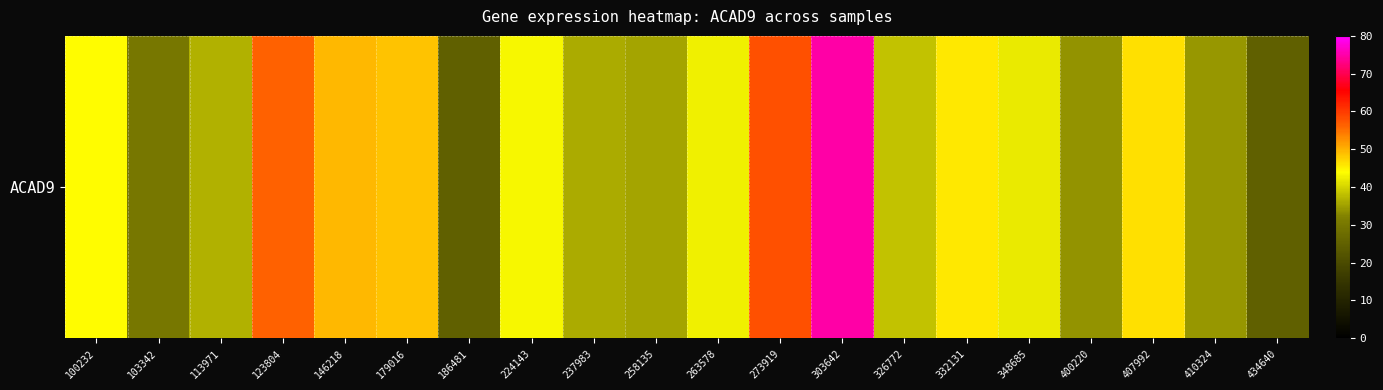

At which category does the chart reach its peak across all series?

303642